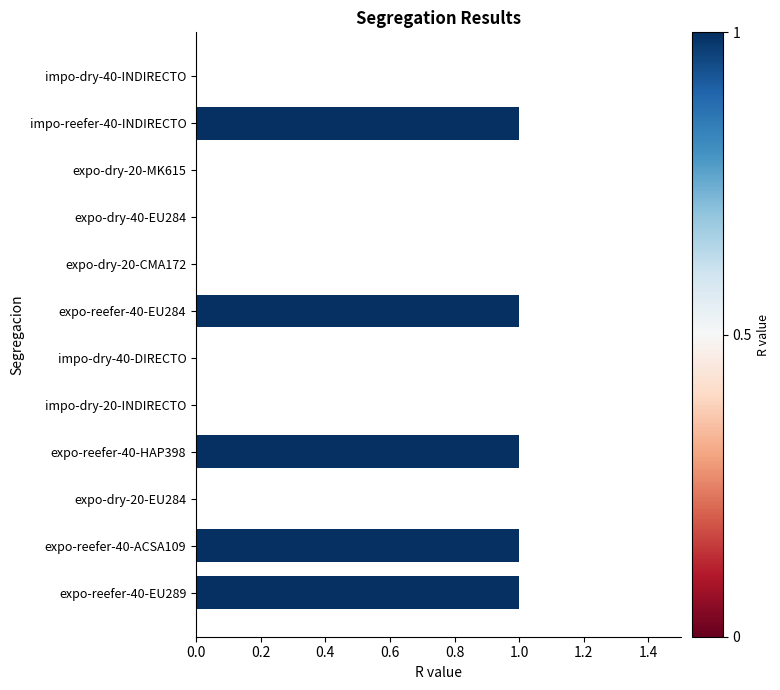

The chart shows a value of 0 at expo-dry-40-EU284. True or false?

True